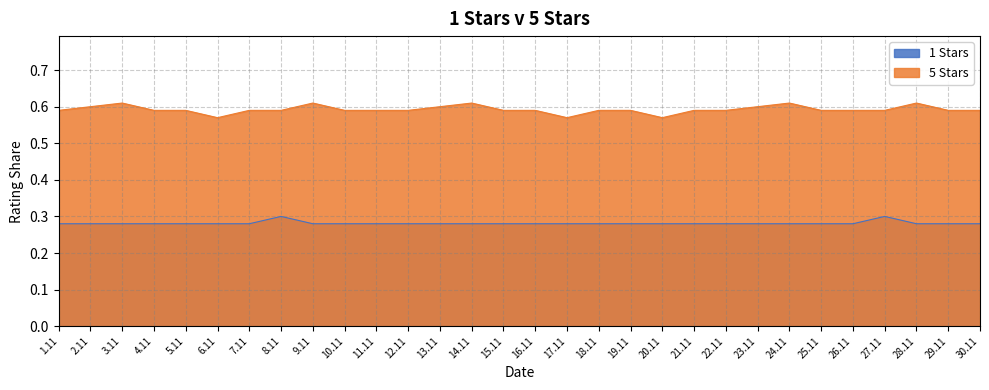

Where is the first local maximum for 5 Stars?

3.11